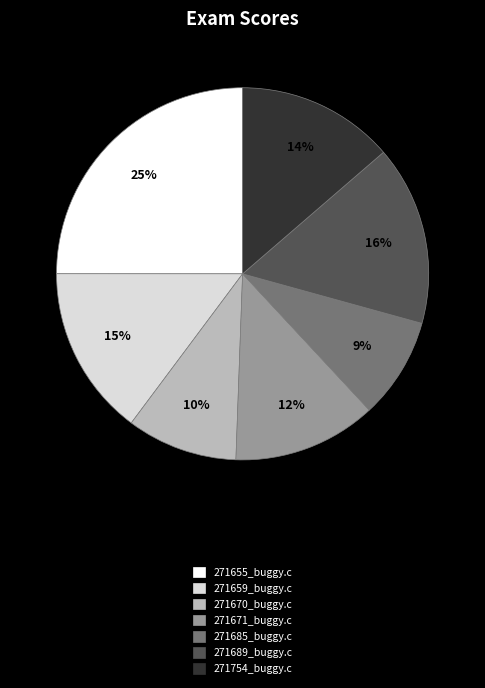

Count the number of slices in the pie.

7